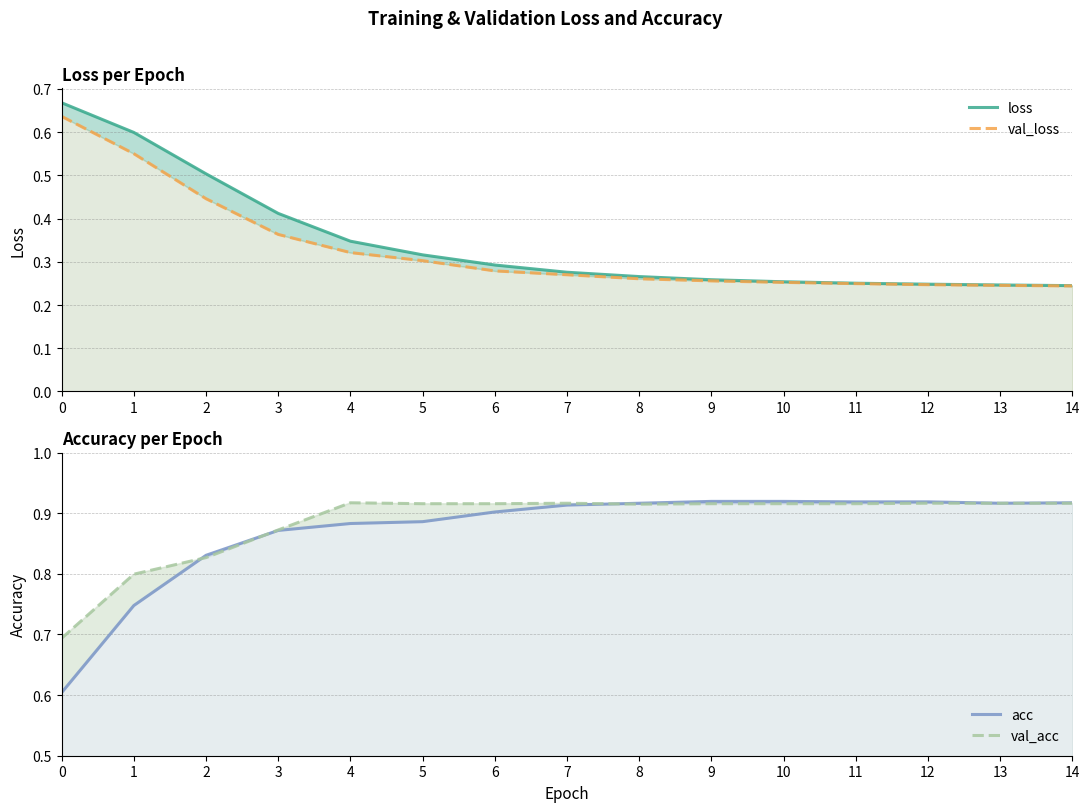

At which category is the sum across all series the highest?

1